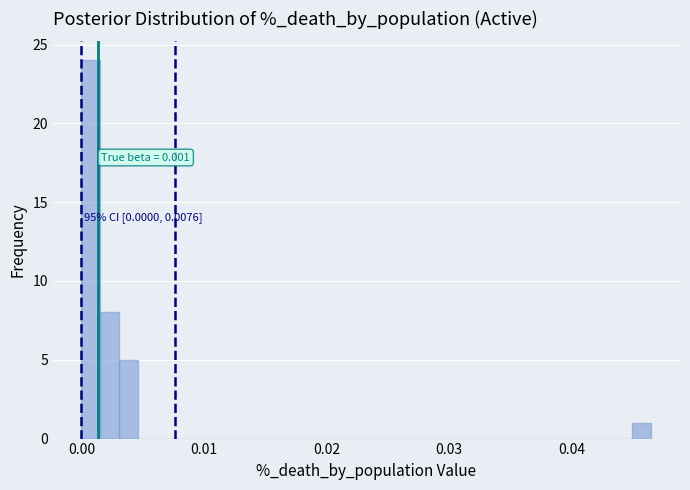

Around what value on the x-axis is the tallest bar? Give the approximate position of its centre, as read against the axis.

0.001